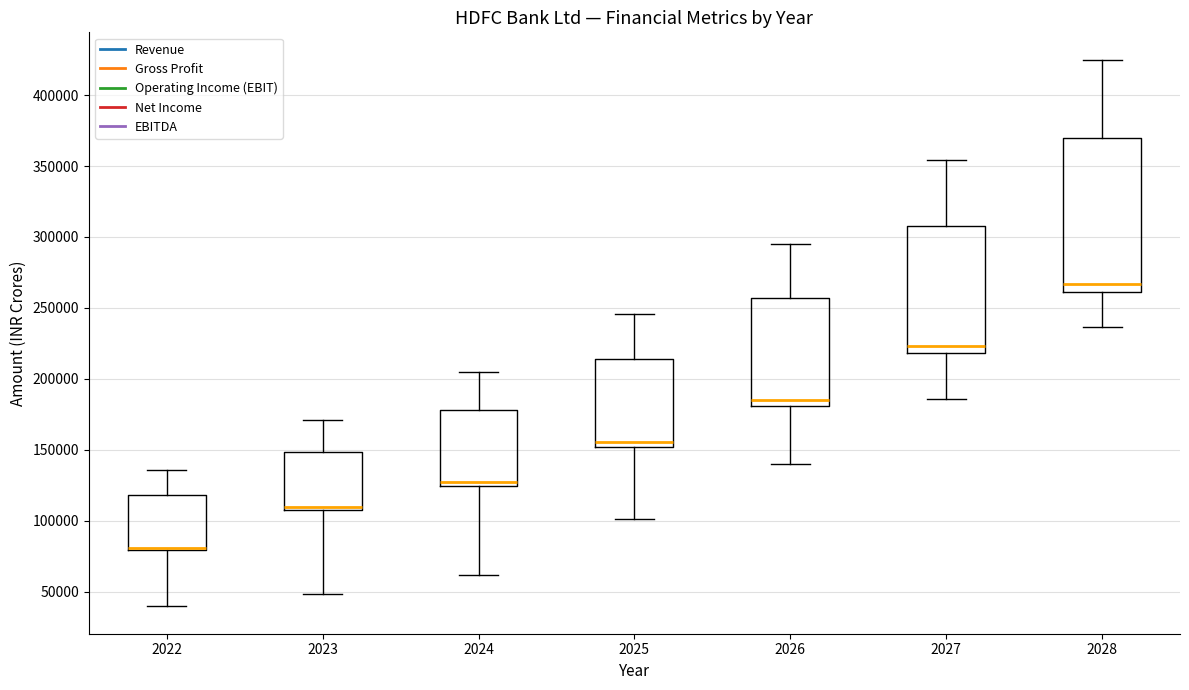

Reading left to right, transcribe this box plot: for each box, give where its median line is, the range the box spans, and where its two whiskers end, as read against the y-axis. The values are not printed on the chart, so give them approximately, as read against the axis.

2022: median 80000 (drawn on the box's lower edge), box 80000 to 120000, whiskers 40000 to 135000
2023: median 110000 (just above the box's lower edge), box 110000 to 150000, whiskers 50000 to 170000
2024: median 125000 (just above the box's lower edge), box 125000 to 180000, whiskers 60000 to 205000
2025: median 155000, box 150000 to 215000, whiskers 100000 to 245000
2026: median 185000, box 180000 to 255000, whiskers 140000 to 295000
2027: median 225000, box 220000 to 310000, whiskers 185000 to 355000
2028: median 265000, box 260000 to 370000, whiskers 235000 to 425000